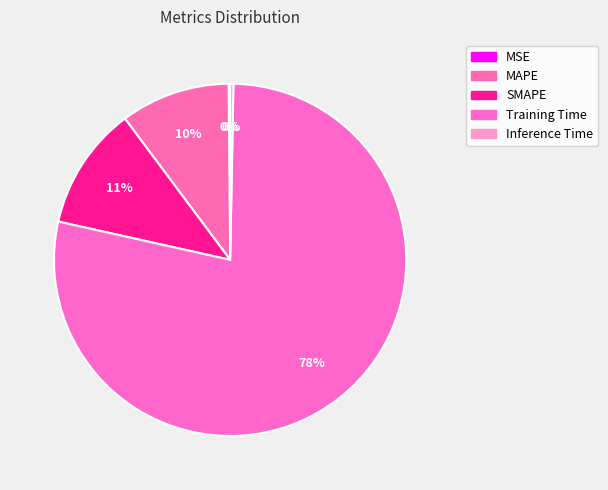

Count the number of slices in the pie.

5